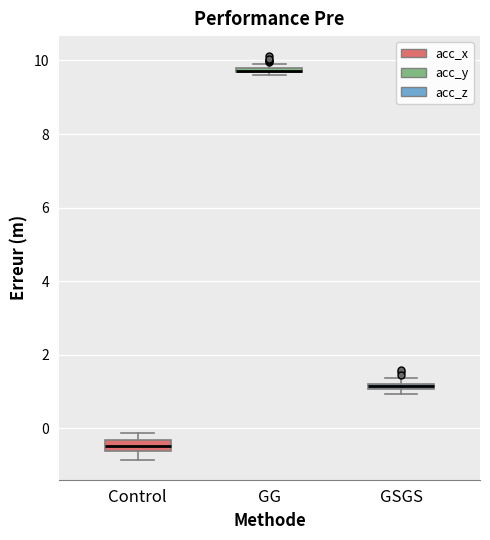

Where is the lower edge of the box for GSGS on the y-axis? The values are not printed on the chart, so give them approximately, as read against the axis.

1.0